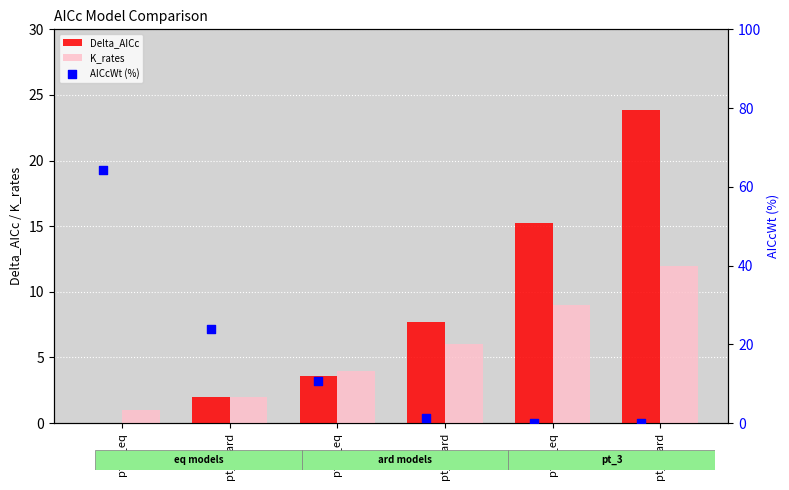

What are all the series names shown in the legend?

Delta_AICc, K_rates, AICcWt (%)